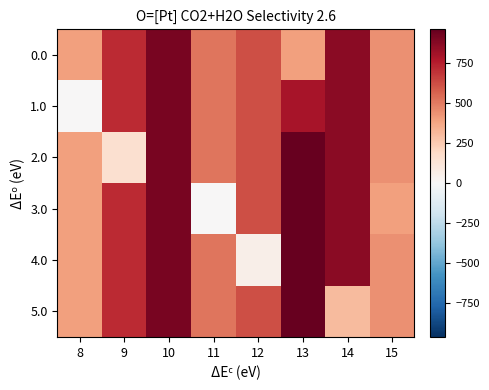

Reading right to left, extract all data points from this chart.

0.0: 15=443.0	14=870.3	13=397.2	12=619.4	11=516.0	10=916.2	9=716.9	8=395.3
1.0: 15=443.0	14=870.3	13=792.5	12=619.4	11=516.0	10=916.2	9=716.9	8=0.0
2.0: 15=443.0	14=870.3	13=962.7	12=619.4	11=516.0	10=916.2	9=151.4	8=395.3
3.0: 15=393.6	14=870.3	13=962.7	12=619.4	11=0.0	10=916.2	9=716.9	8=395.3
4.0: 15=443.0	14=870.3	13=962.7	12=53.9	11=516.0	10=916.2	9=716.9	8=395.3
5.0: 15=443.0	14=304.8	13=962.7	12=619.4	11=516.0	10=916.2	9=716.9	8=395.3